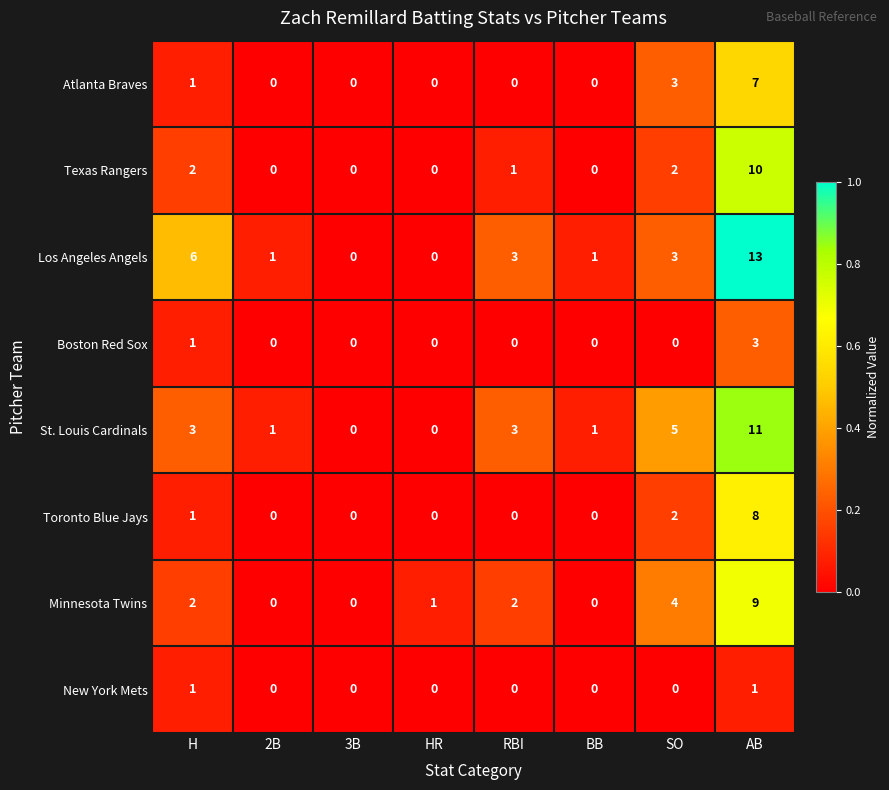

Between H and BB, which series saw the biggest shift?

Los Angeles Angels